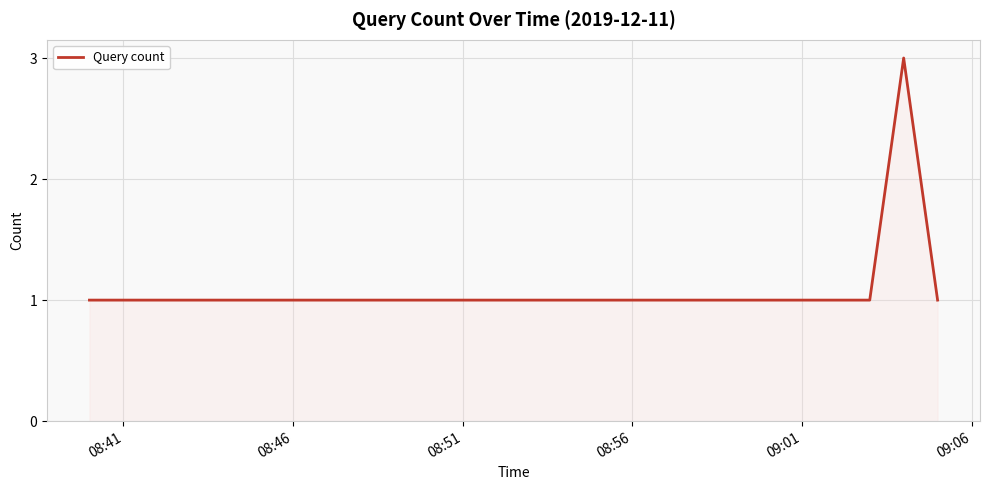

Count the number of categories in the chart.

6